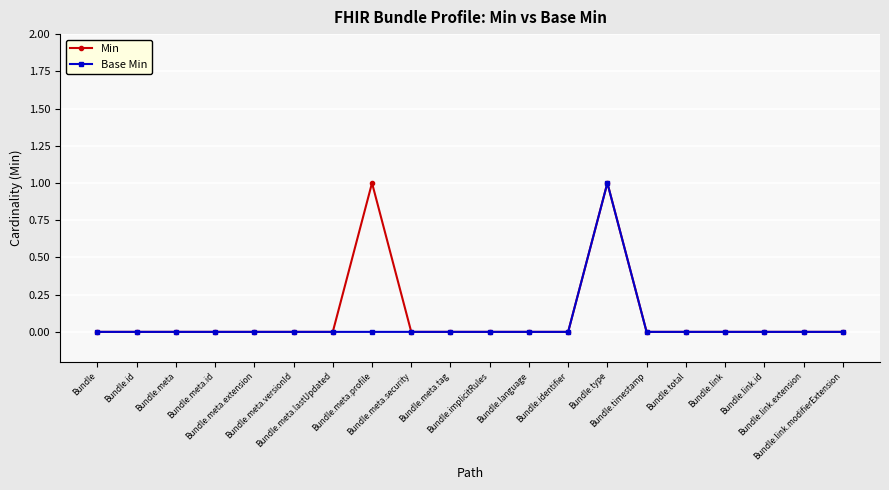

What are all the series names shown in the legend?

Min, Base Min